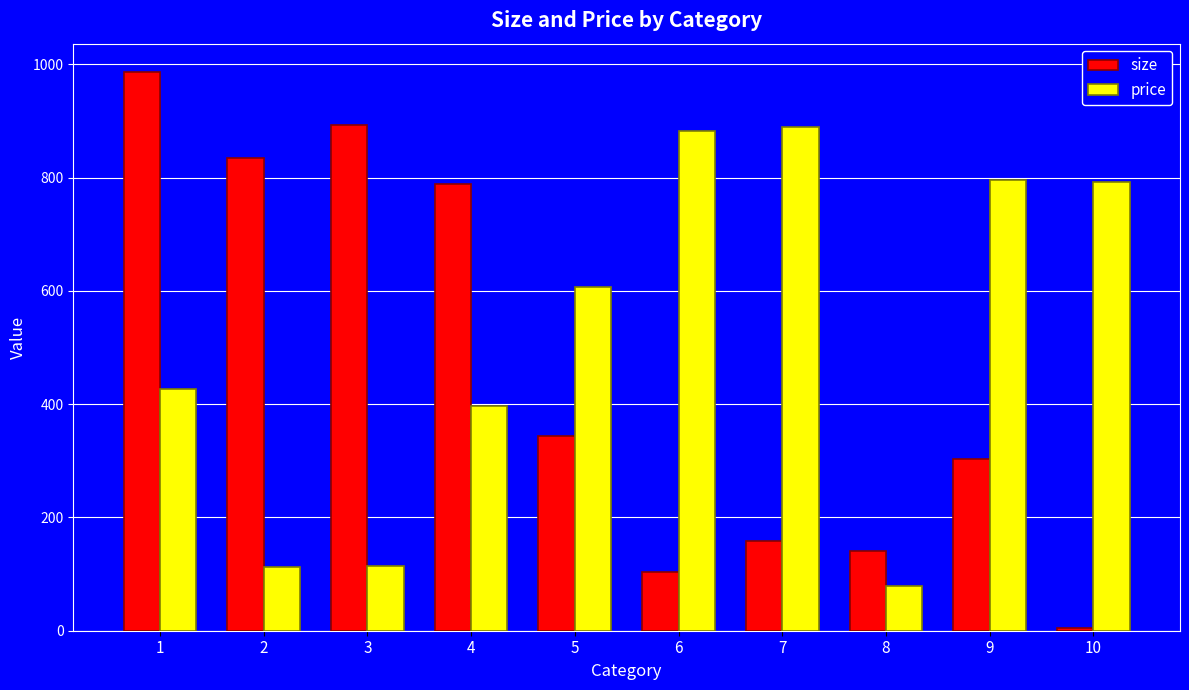

What is the value of the size bar at the 6th from the left?

103